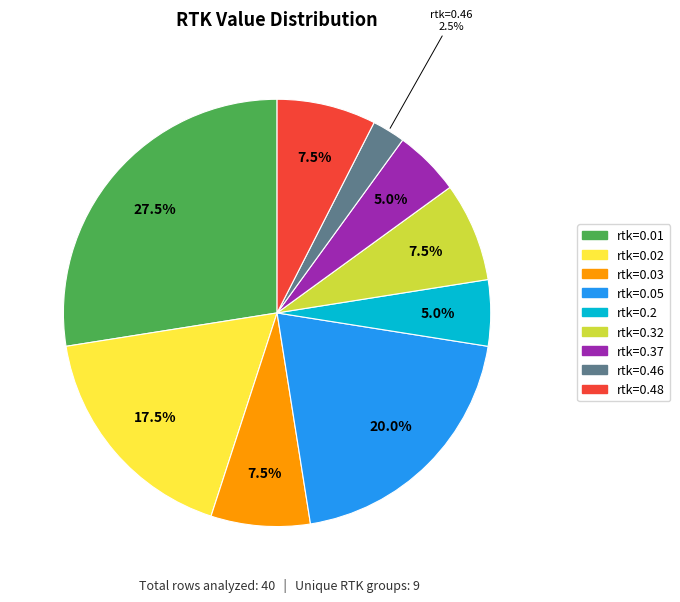

The rtk=0.32 slice represents 1% of the pie. True or false?

False